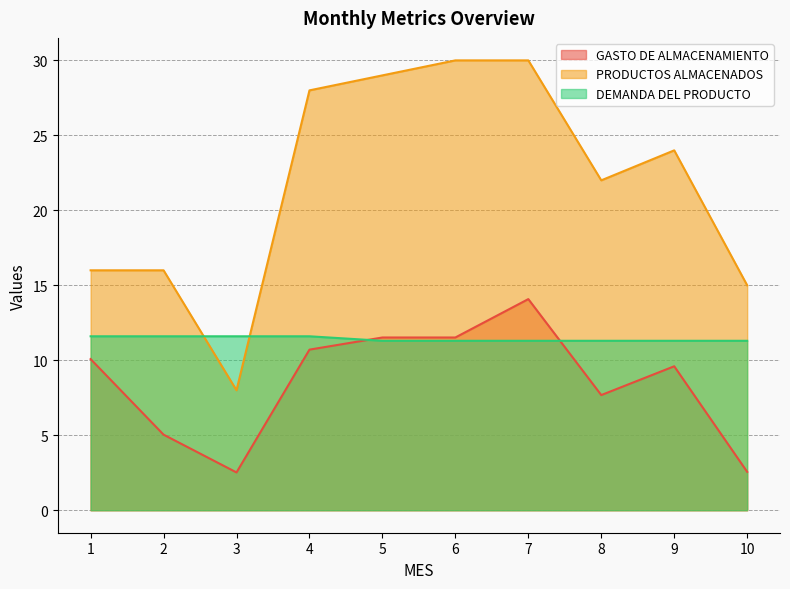

Where does the PRODUCTOS ALMACENADOS series first go above 24?

4